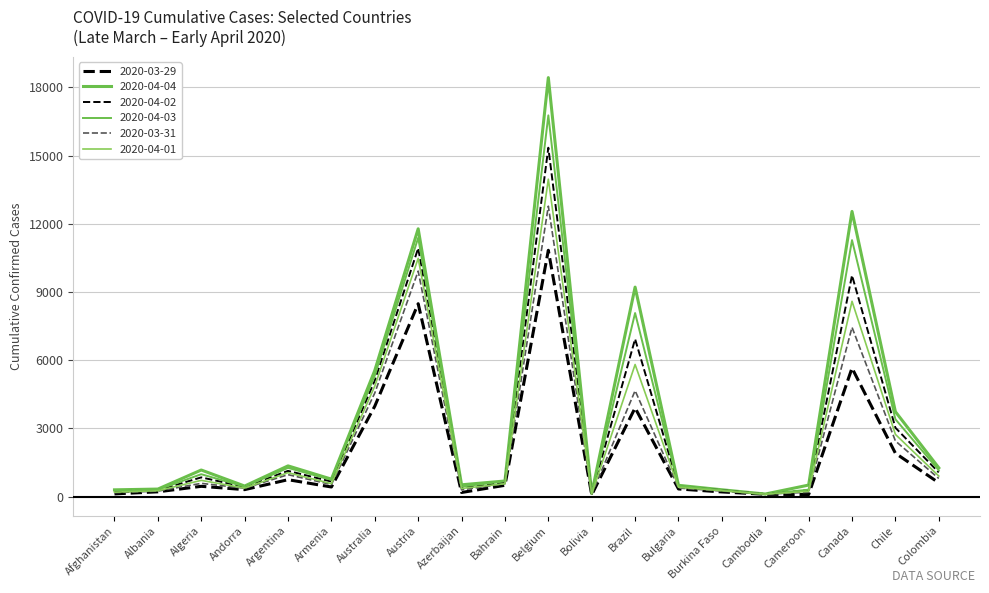

What is the label of the 19th point from the right?

Albania